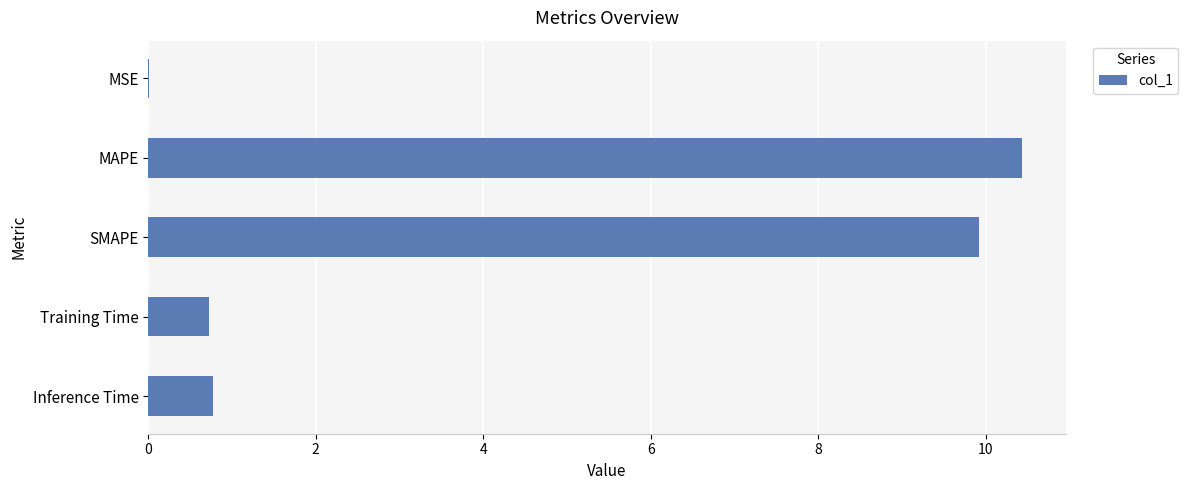

Which label corresponds to the largest value in the chart?

MAPE